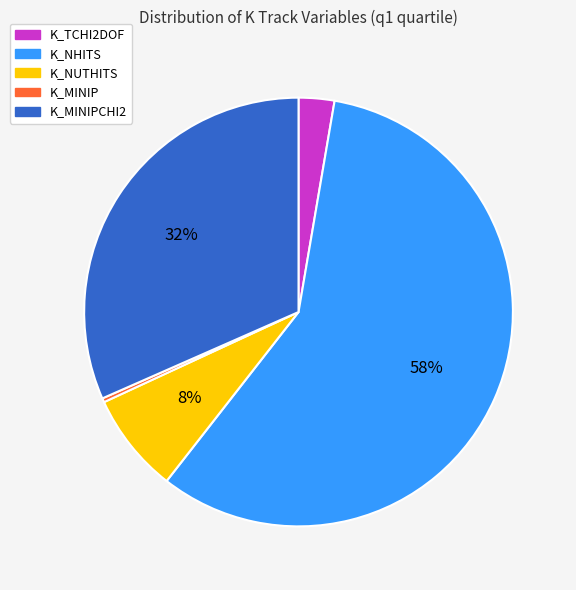

Is there a majority slice in this chart?

Yes